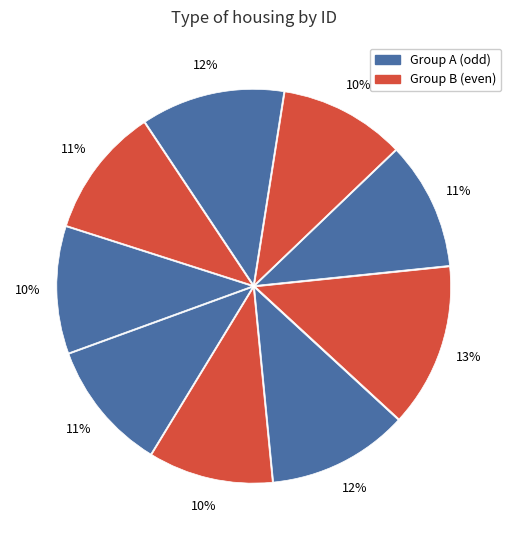

Count the number of slices in the pie.

9